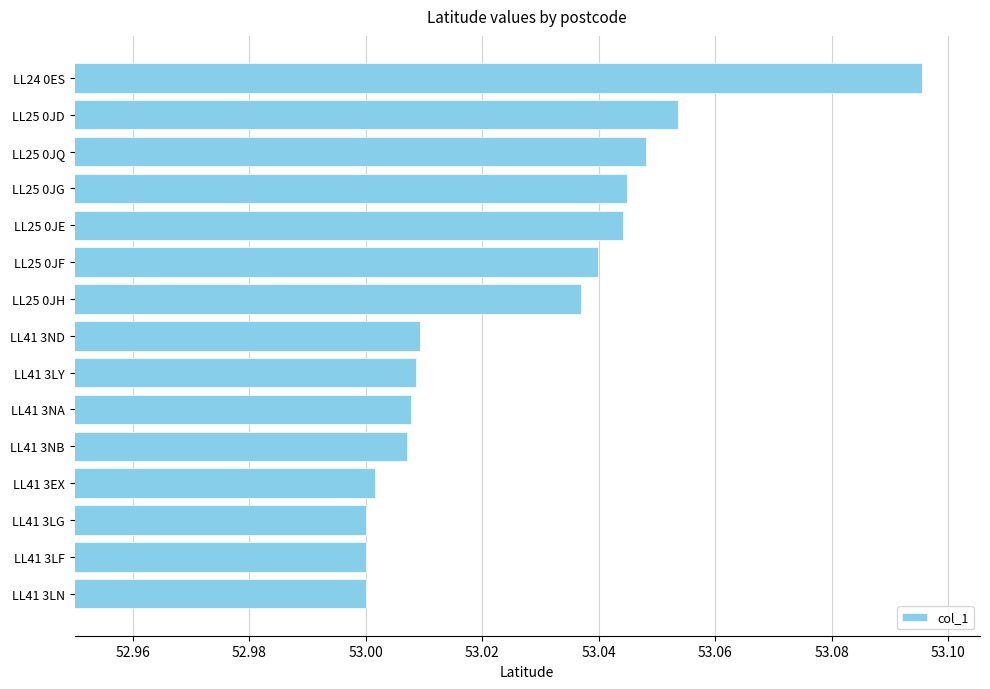

The chart shows a value of 53.0 at LL41 3NB. True or false?

True